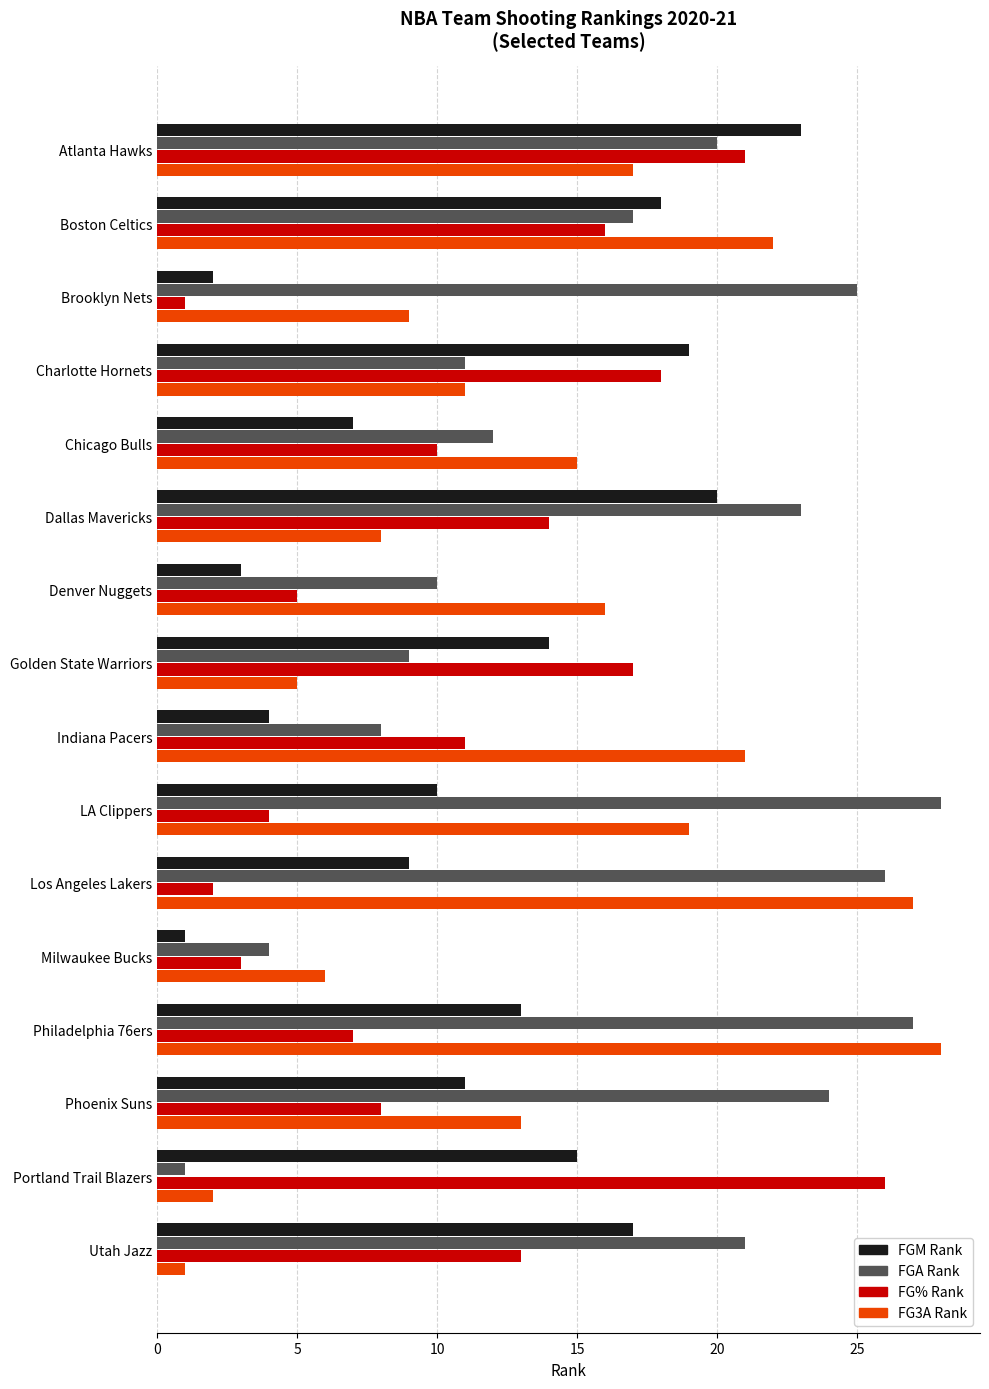

Which series has the largest total across all categories?

FGA Rank